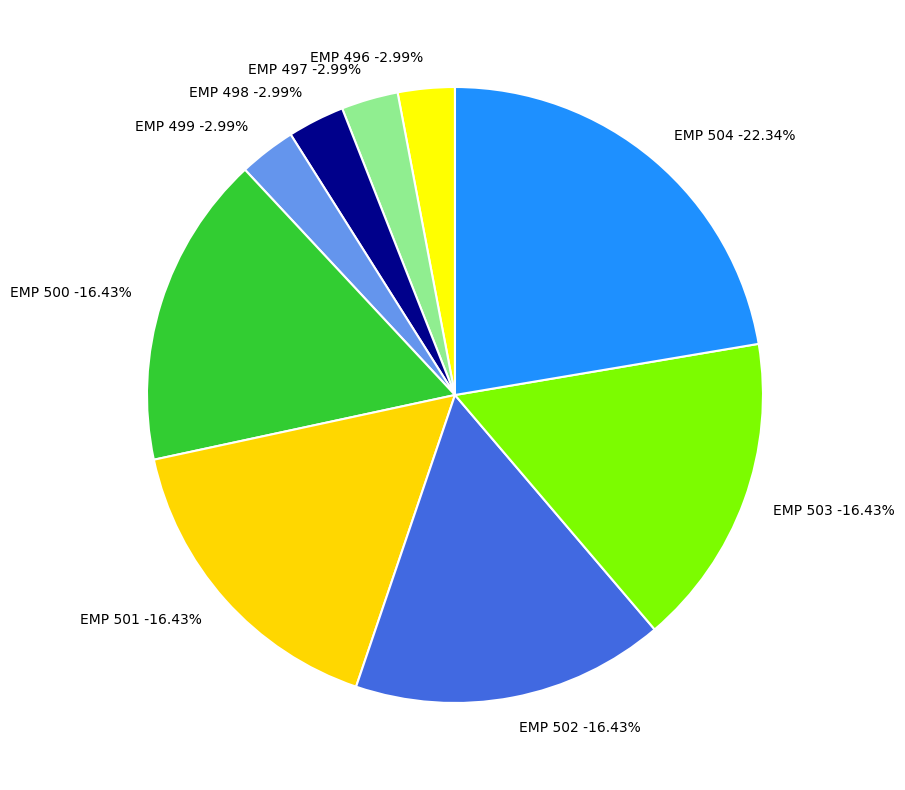

Which category has the smallest portion of the pie?

EMP 496